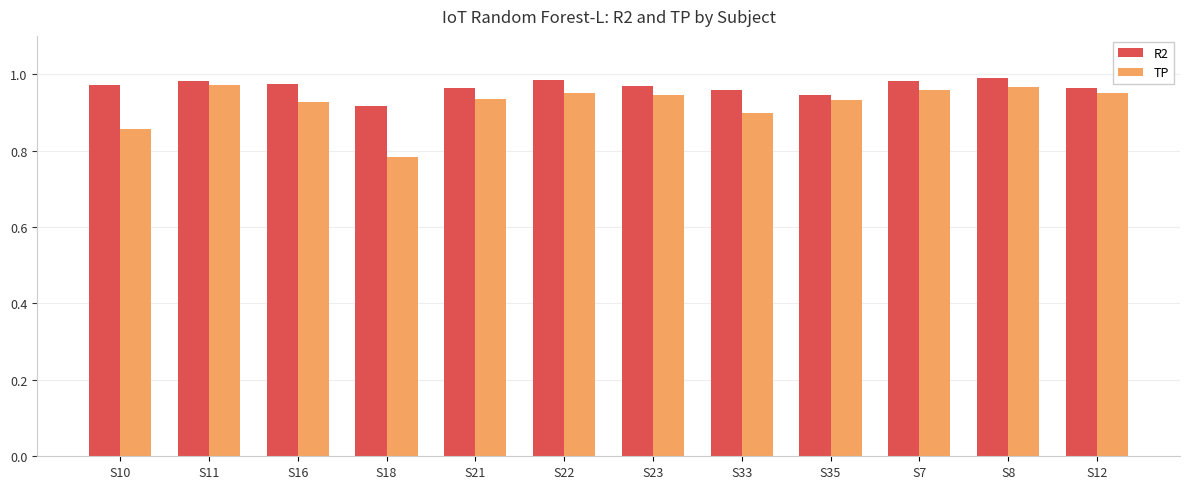

At how many categories does at least one series exceed 0?

12